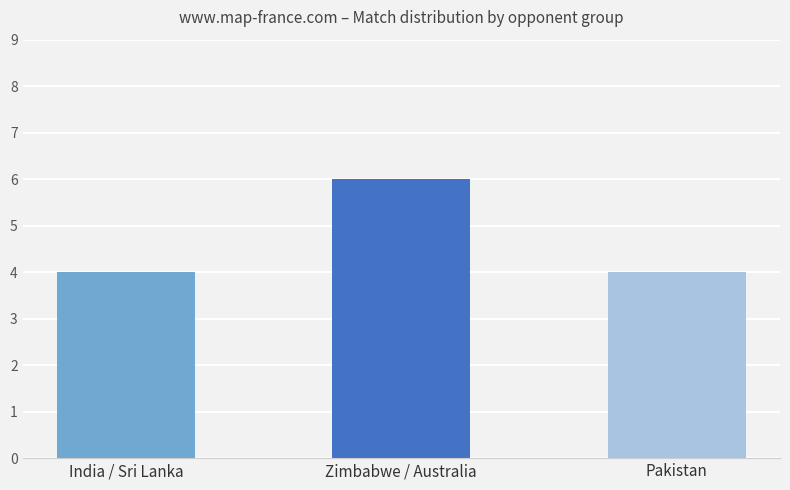

The chart shows a value of 4 at Pakistan. True or false?

True